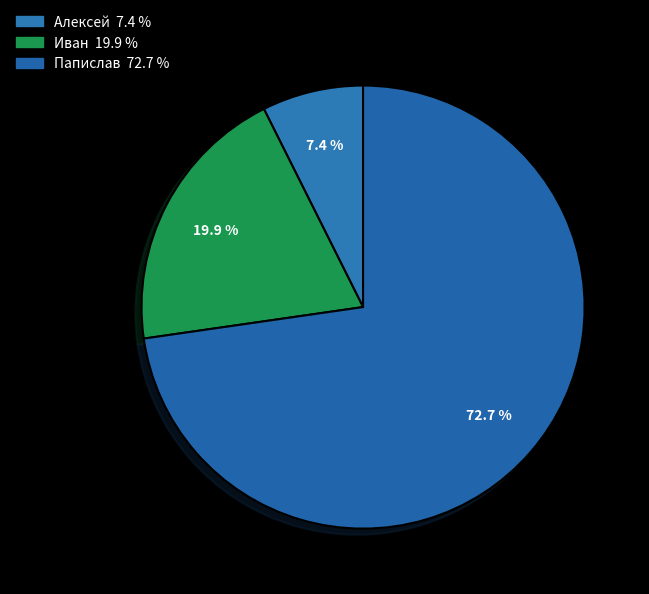

Which slice represents more than half of the pie?

Папислав